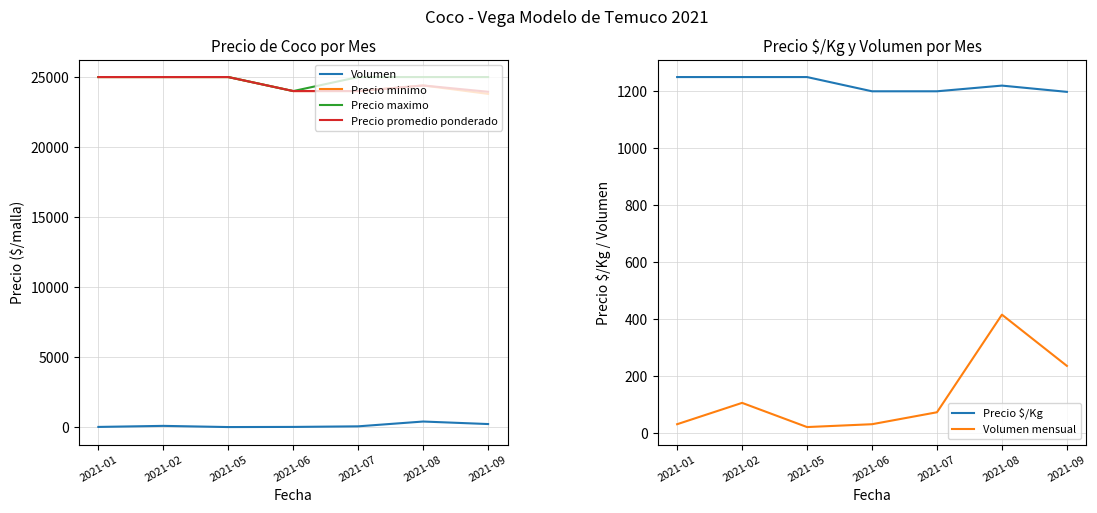

What is the approximate value of Volumen at 2021-02?

105